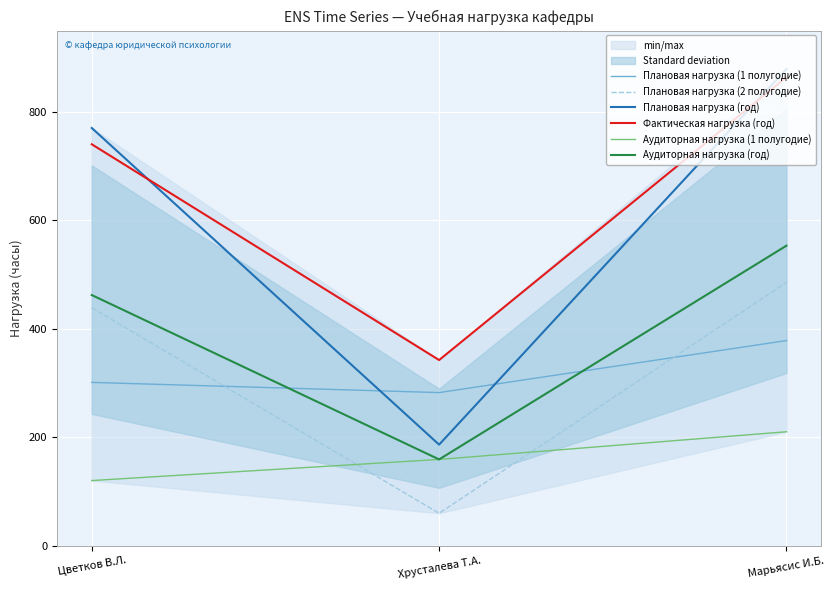

At which label is Фактическая нагрузка (год) closest to 603?

Цветков В.Л.